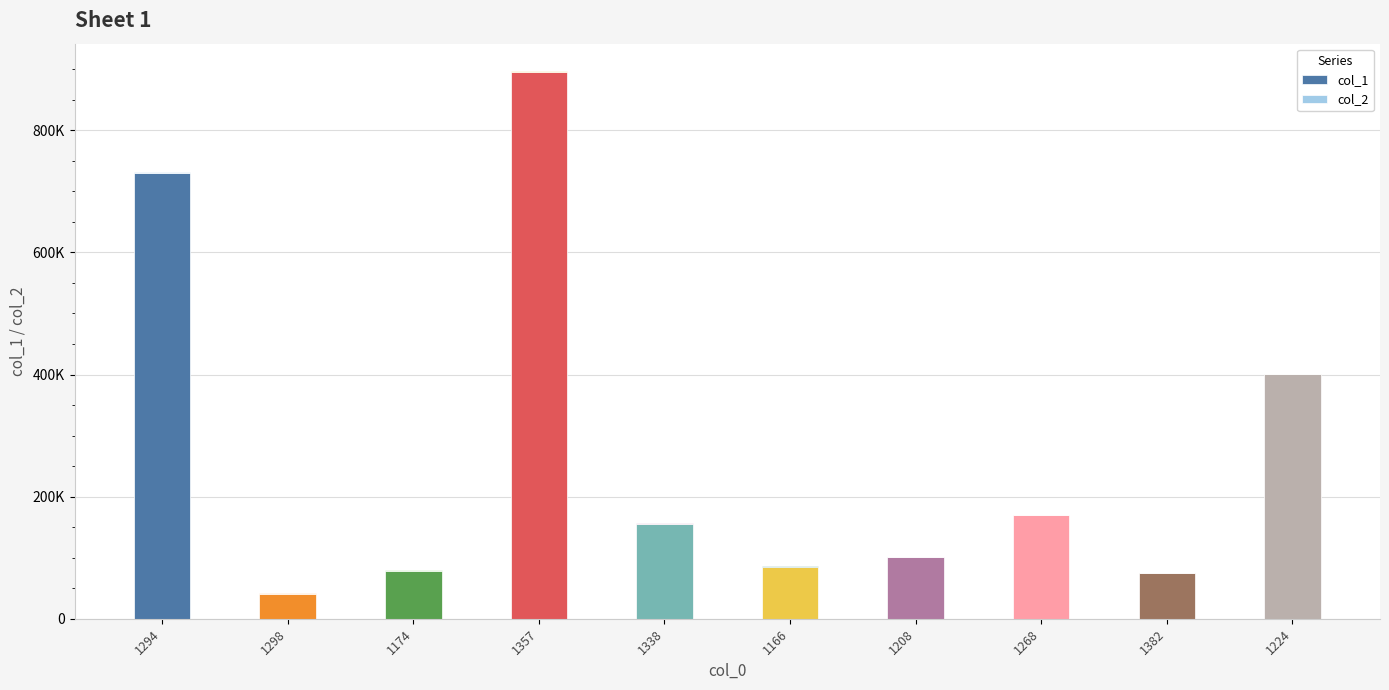

Are the bars horizontal?

No